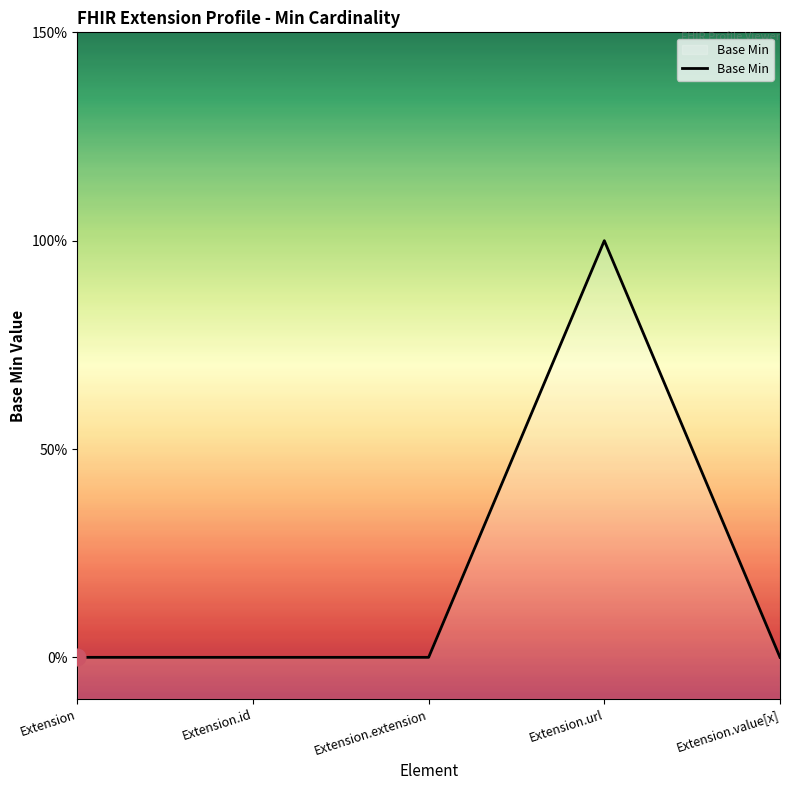

Does the chart have visible grid lines?

No